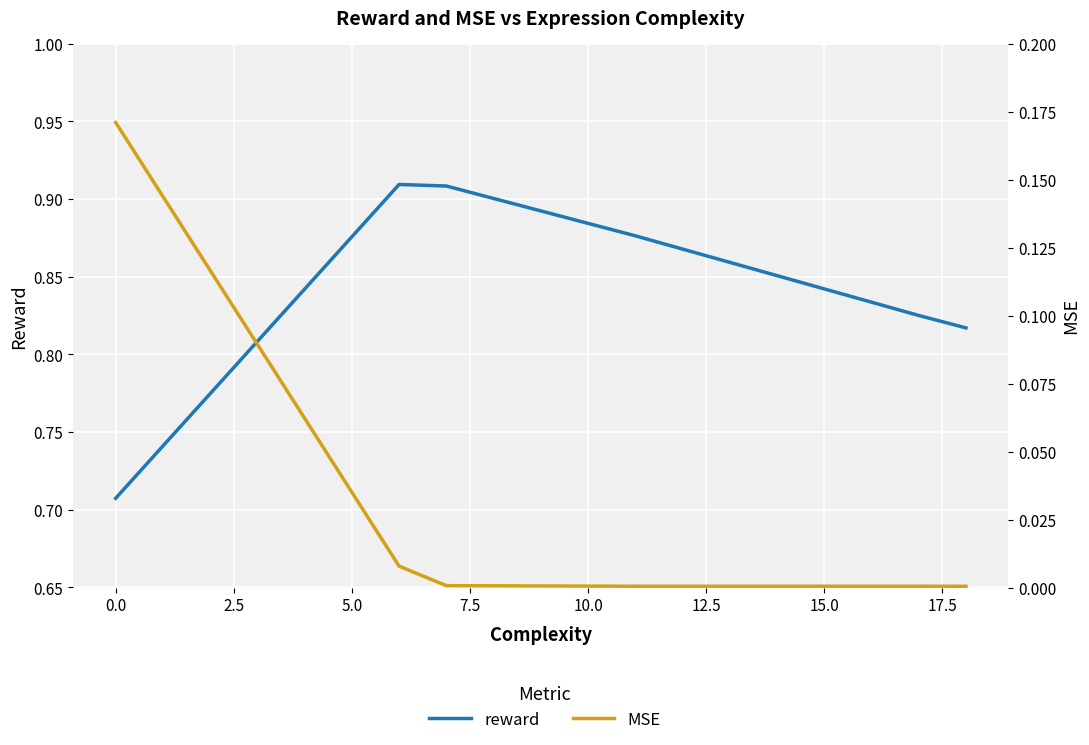

List the series in order of their peak value, highest first.

reward, MSE